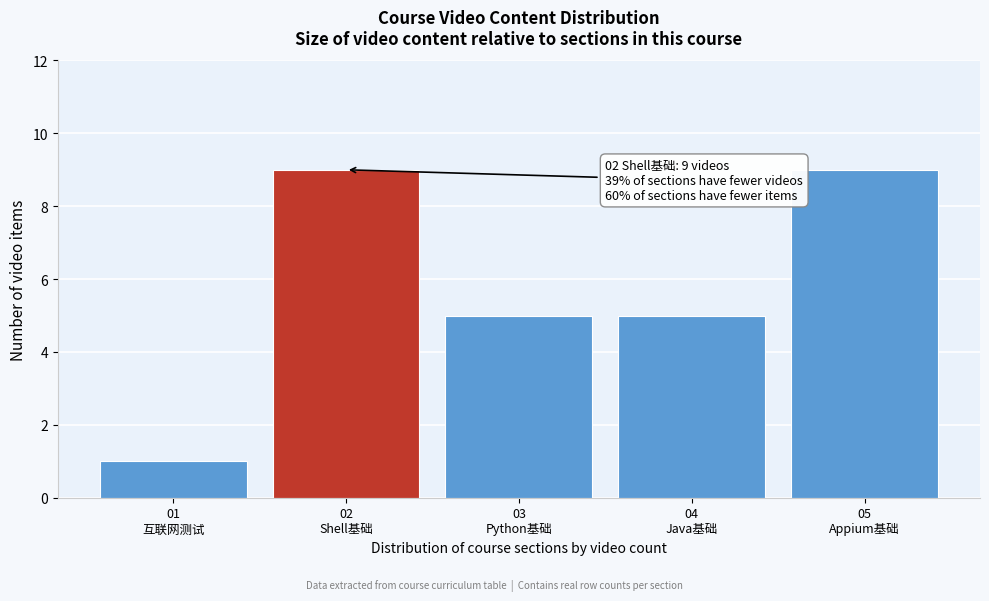

Reading left to right, transcribe all the data shown in this chart.

1	9	5	5	9